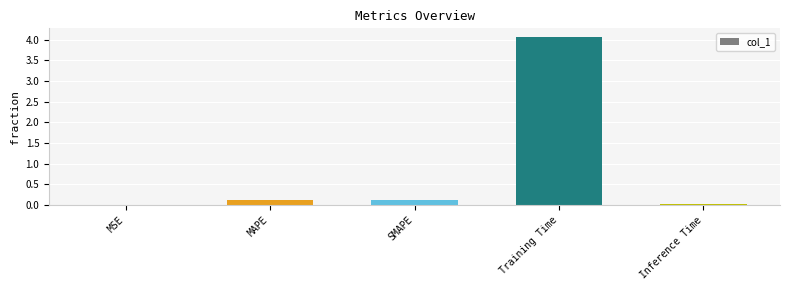

What is the approximate value at Training Time?

4.1